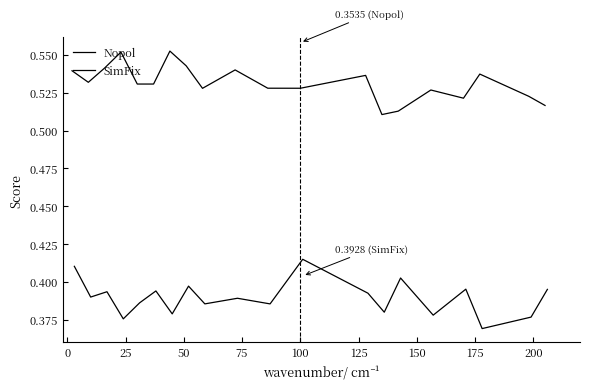

Is it true that SimFix equals 0.2 at −25?

False